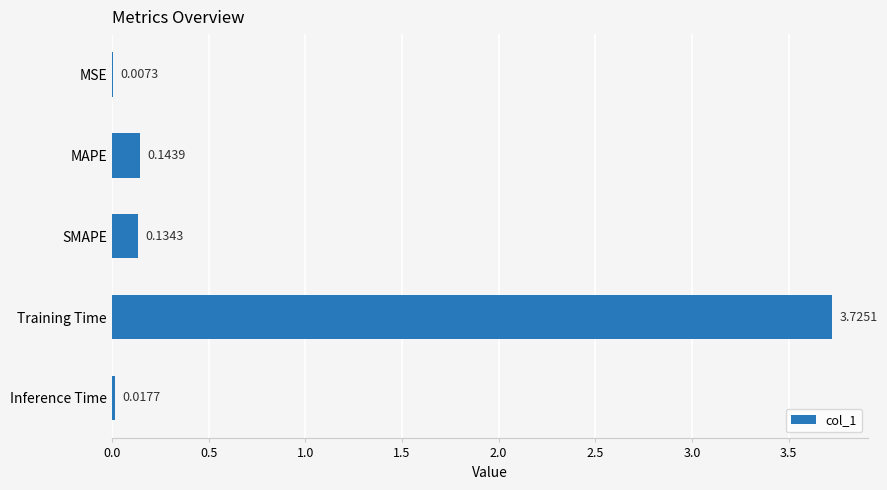

Which category has the highest value across all series?

Training Time